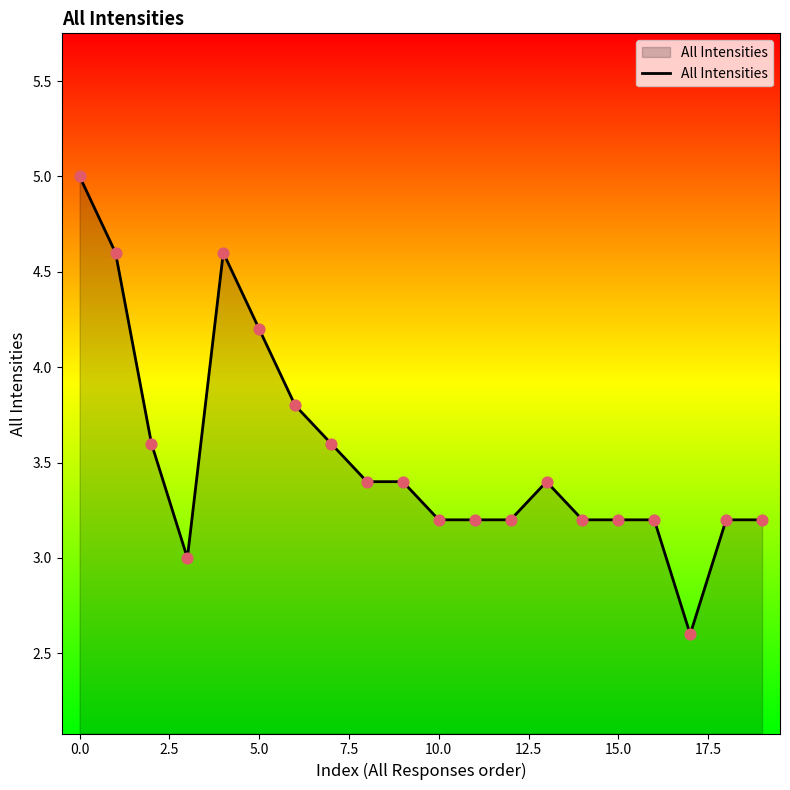

What is the smallest value displayed?

2.6